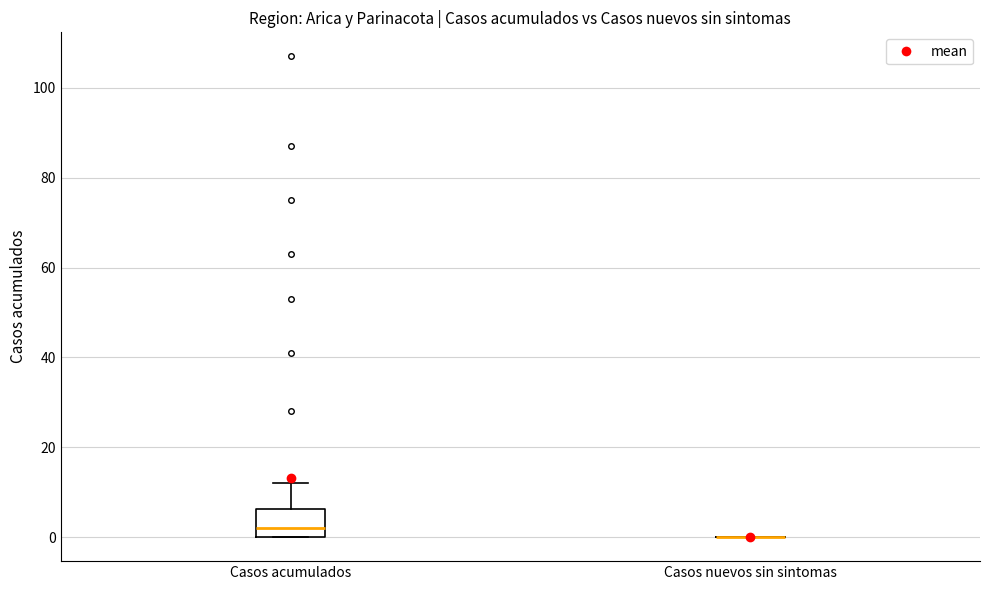

Where is the upper edge of the box for Casos acumulados on the y-axis? The values are not printed on the chart, so give them approximately, as read against the axis.

6